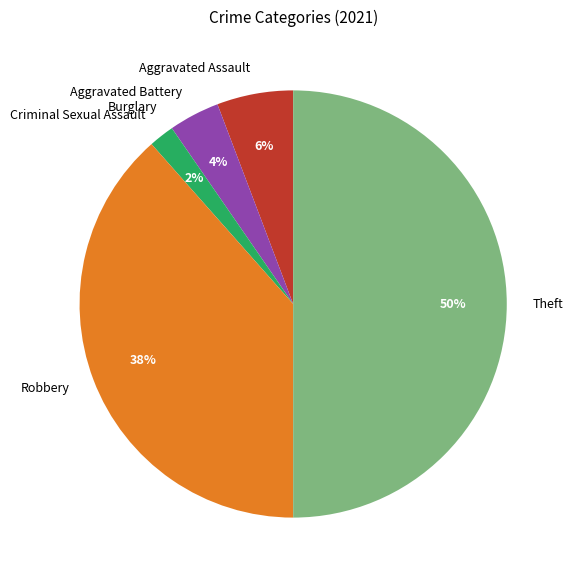

The Robbery slice represents 53% of the pie. True or false?

False